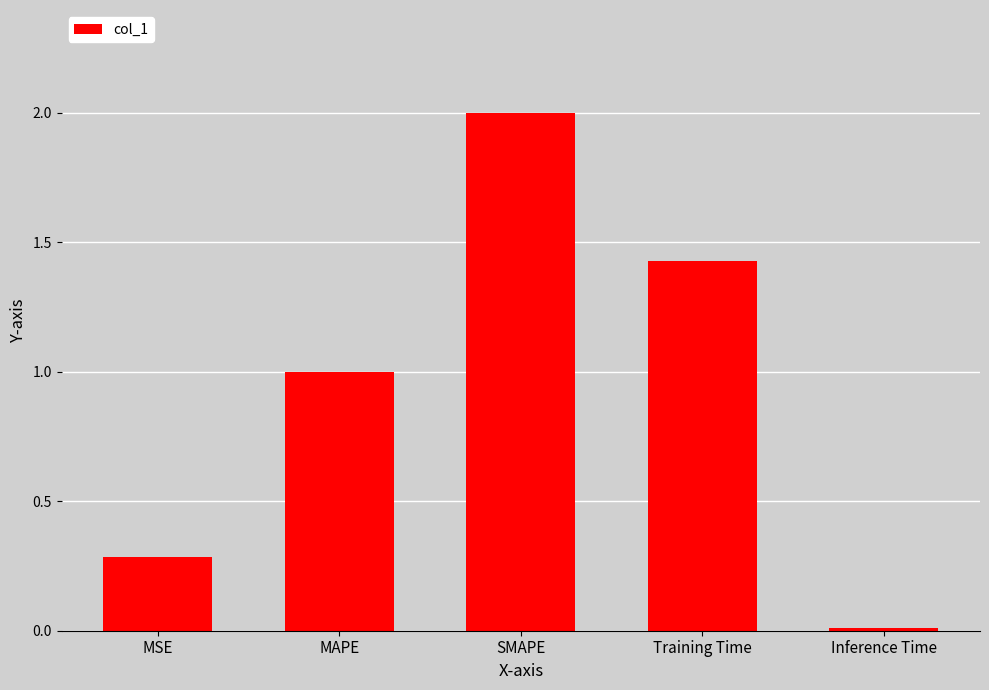

What is the maximum value shown in the chart?

2.0